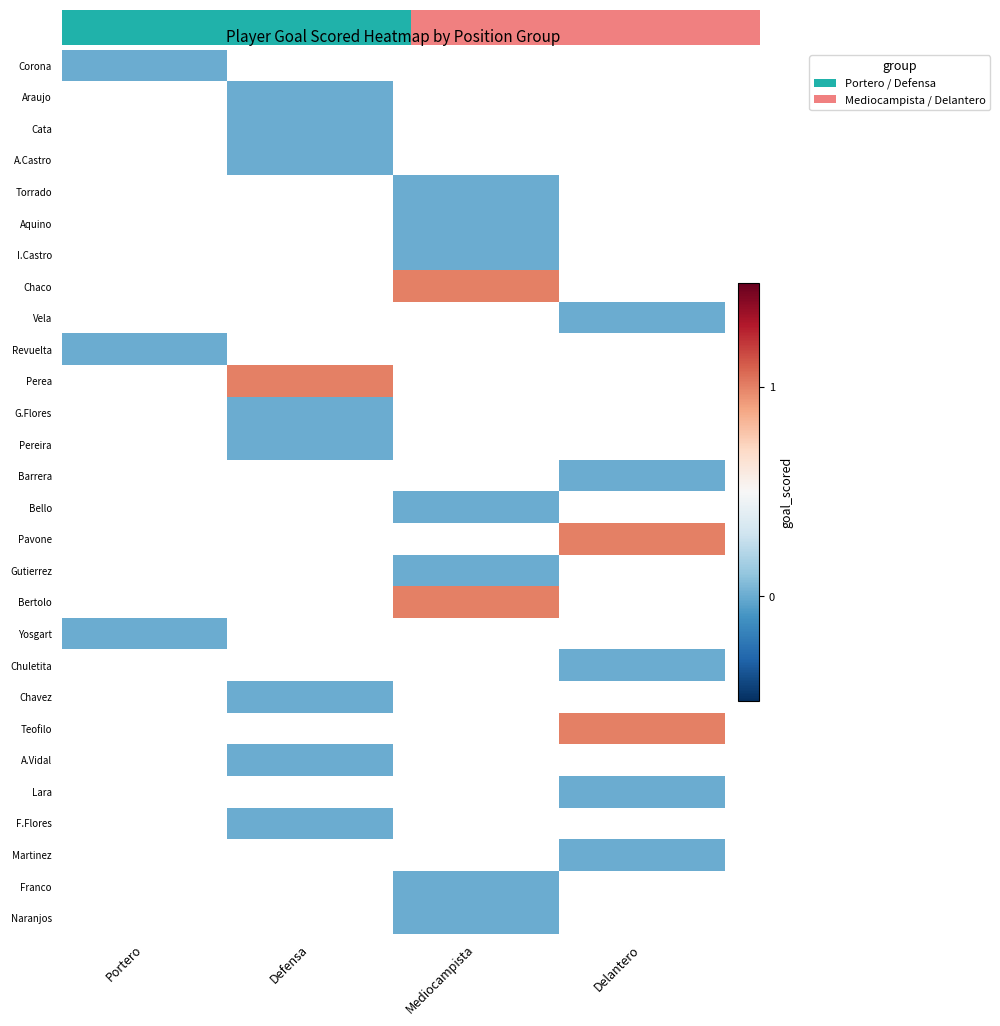

Is the value of Chaco at Defensa greater than the value of Franco at Delantero?

No